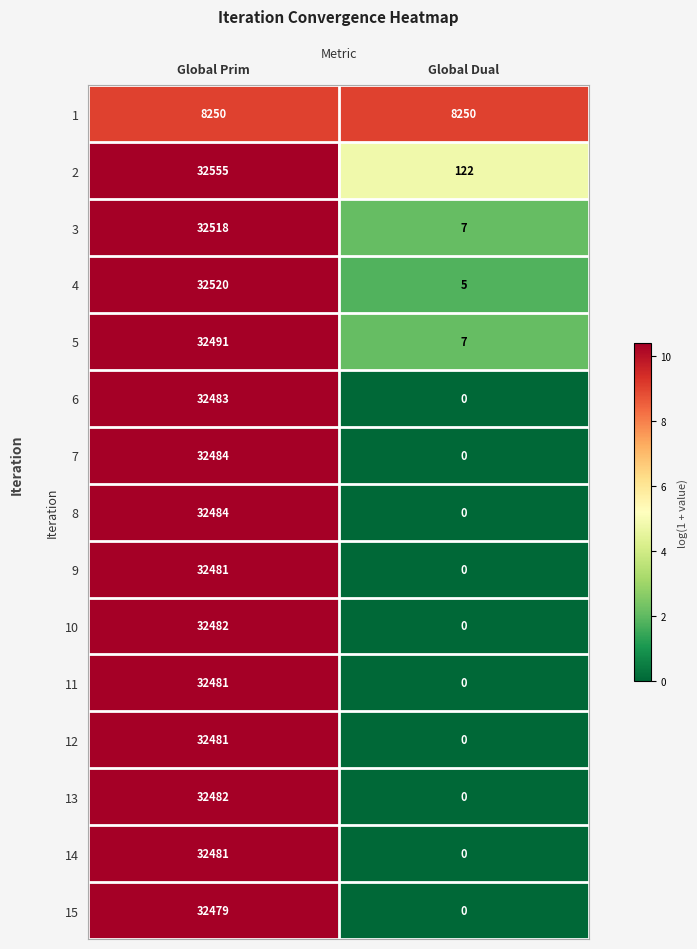

Count the number of categories in the chart.

2